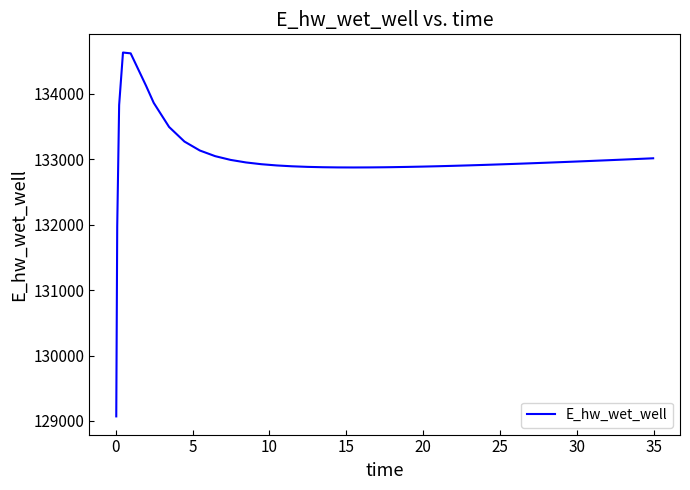

What is the maximum value shown in the chart?

134627.9